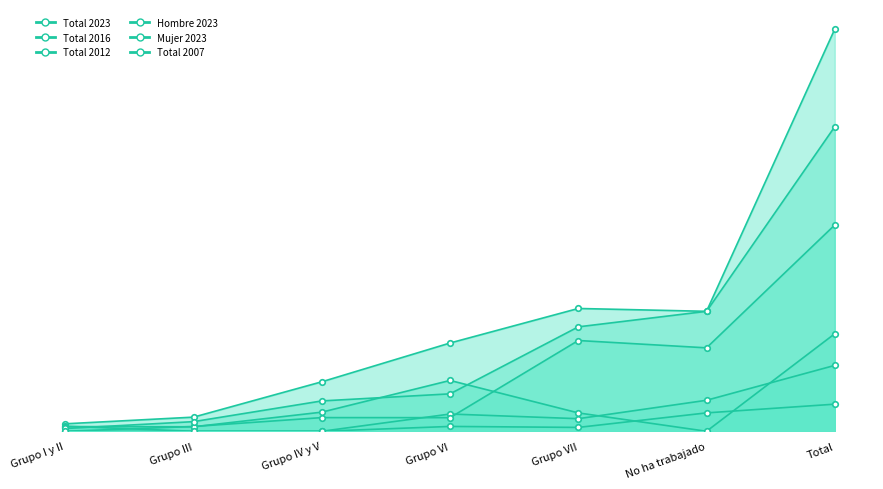

Rank the categories by Hombre 2023 value from lowest to highest.

No ha trabajado, Grupo III, Grupo I y II, Grupo VII, Grupo IV y V, Grupo VI, Total